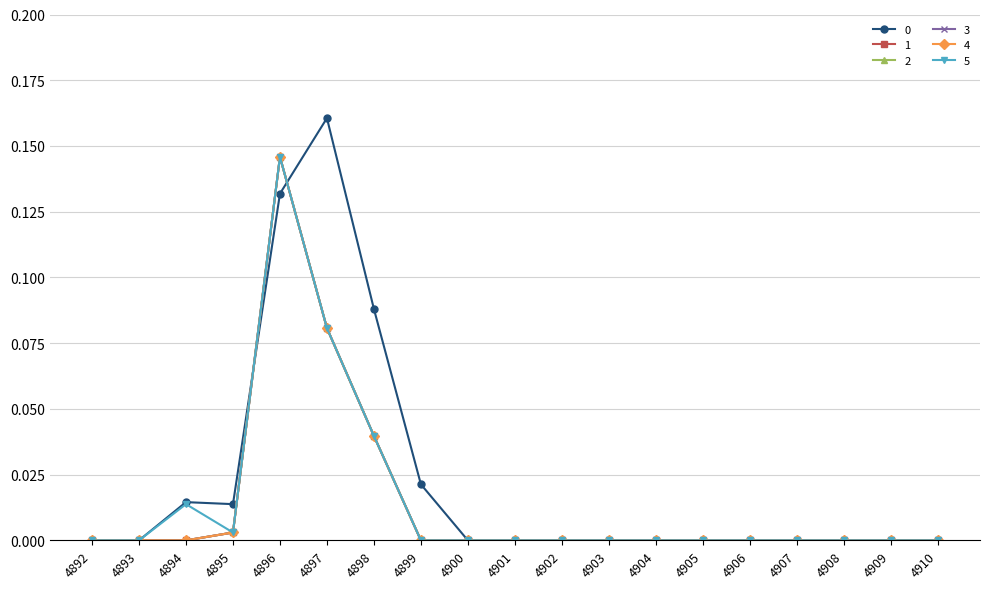

Reading right to left, transcribe all the data shown in this chart.

0: 0.0	0.0	0.0	0.0	0.0	0.0	0.0	0.0	0.0	0.0	0.0	0.0	0.1	0.2	0.1	0.0	0.0	0.0	0.0
1: 0.0	0.0	0.0	0.0	0.0	0.0	0.0	0.0	0.0	0.0	0.0	0.0	0.0	0.1	0.1	0.0	0.0	0.0	0.0
2: 0.0	0.0	0.0	0.0	0.0	0.0	0.0	0.0	0.0	0.0	0.0	0.0	0.0	0.1	0.1	0.0	0.0	0.0	0.0
3: 0.0	0.0	0.0	0.0	0.0	0.0	0.0	0.0	0.0	0.0	0.0	0.0	0.0	0.1	0.1	0.0	0.0	0.0	0.0
4: 0.0	0.0	0.0	0.0	0.0	0.0	0.0	0.0	0.0	0.0	0.0	0.0	0.0	0.1	0.1	0.0	0.0	0.0	0.0
5: 0.0	0.0	0.0	0.0	0.0	0.0	0.0	0.0	0.0	0.0	0.0	0.0	0.0	0.1	0.1	0.0	0.0	0.0	0.0